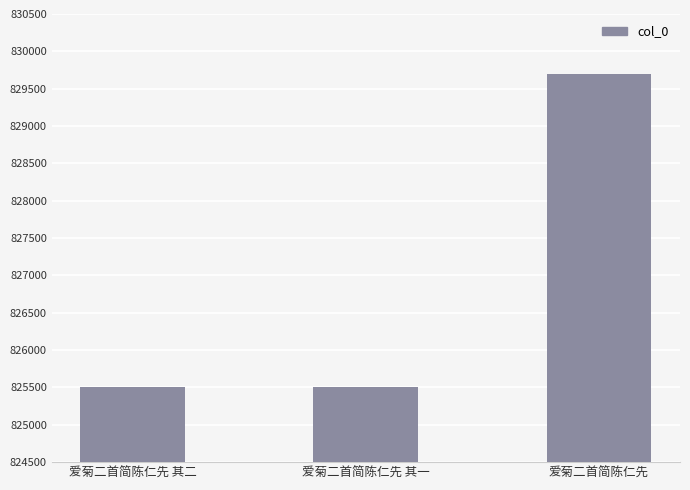

What is the greatest value displayed?

829696